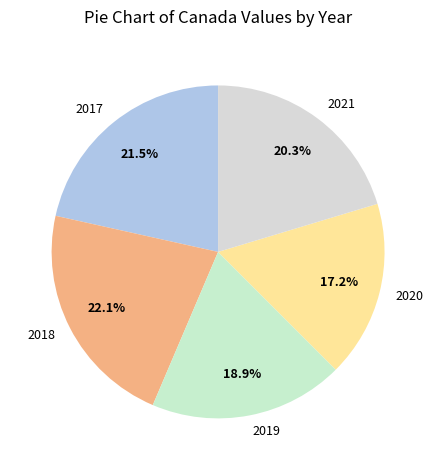

Is there any slice that represents more than half of the pie?

No